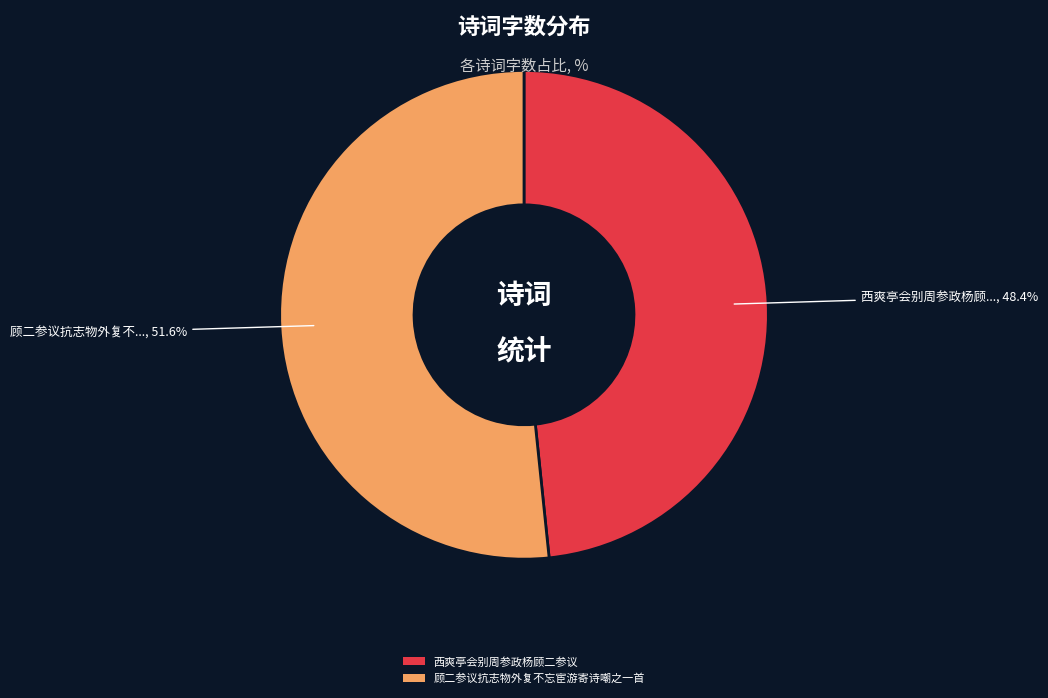

To the nearest percent, what is the combined percentage of 西爽亭会别周参政杨顾二参议 and 顾二参议抗志物外复不忘宦游寄诗嘲之一首?

100%